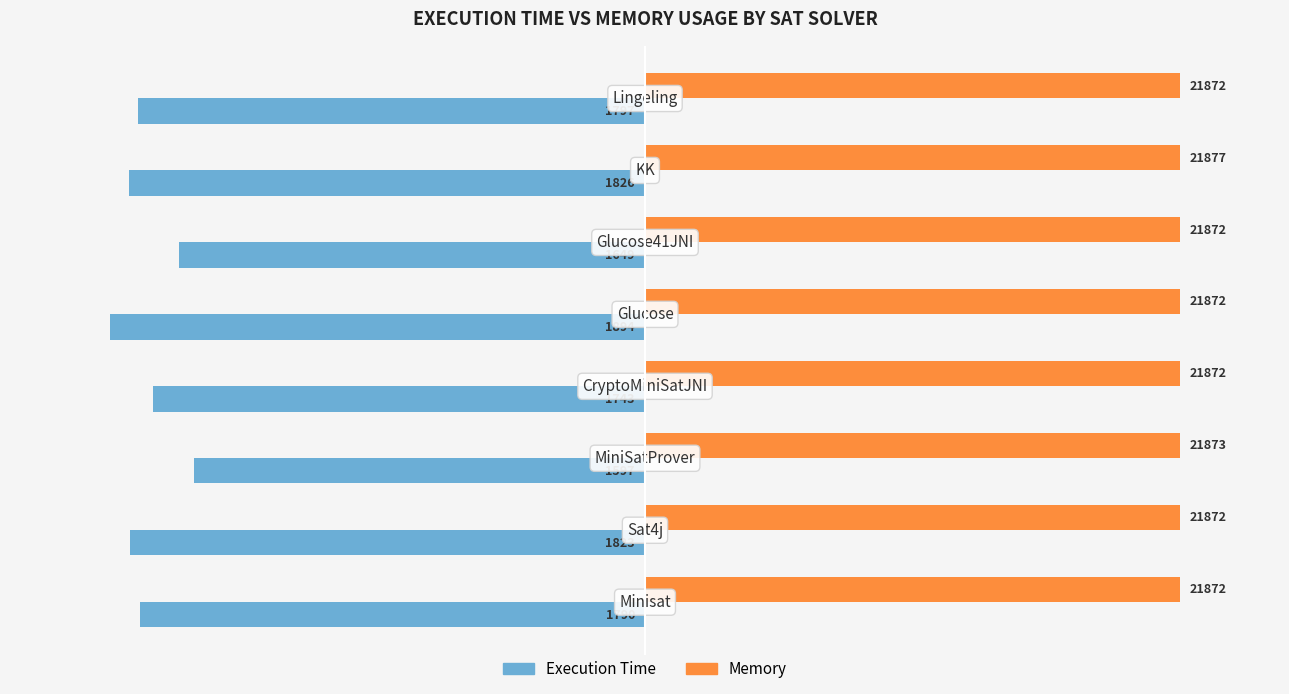

Which series has the widest spread of values?

Execution Time